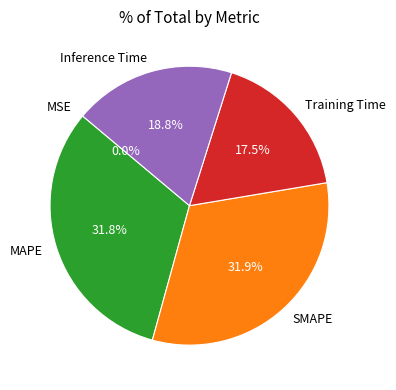

To the nearest percent, what is the average slice percentage?

20%